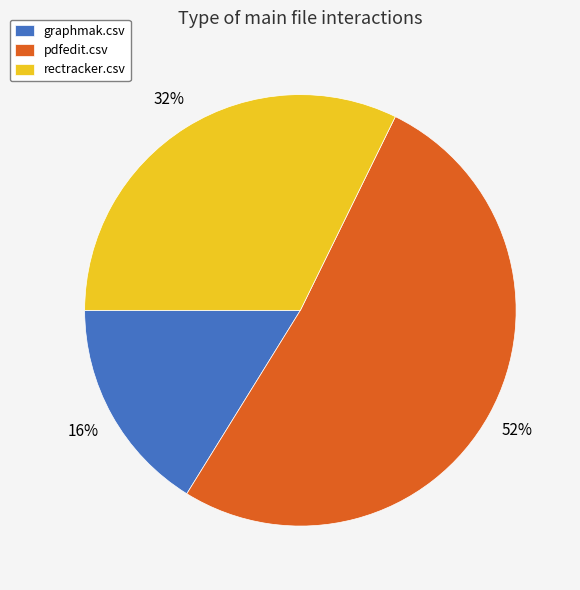

Is it true that rectracker.csv is 32% of the pie?

True